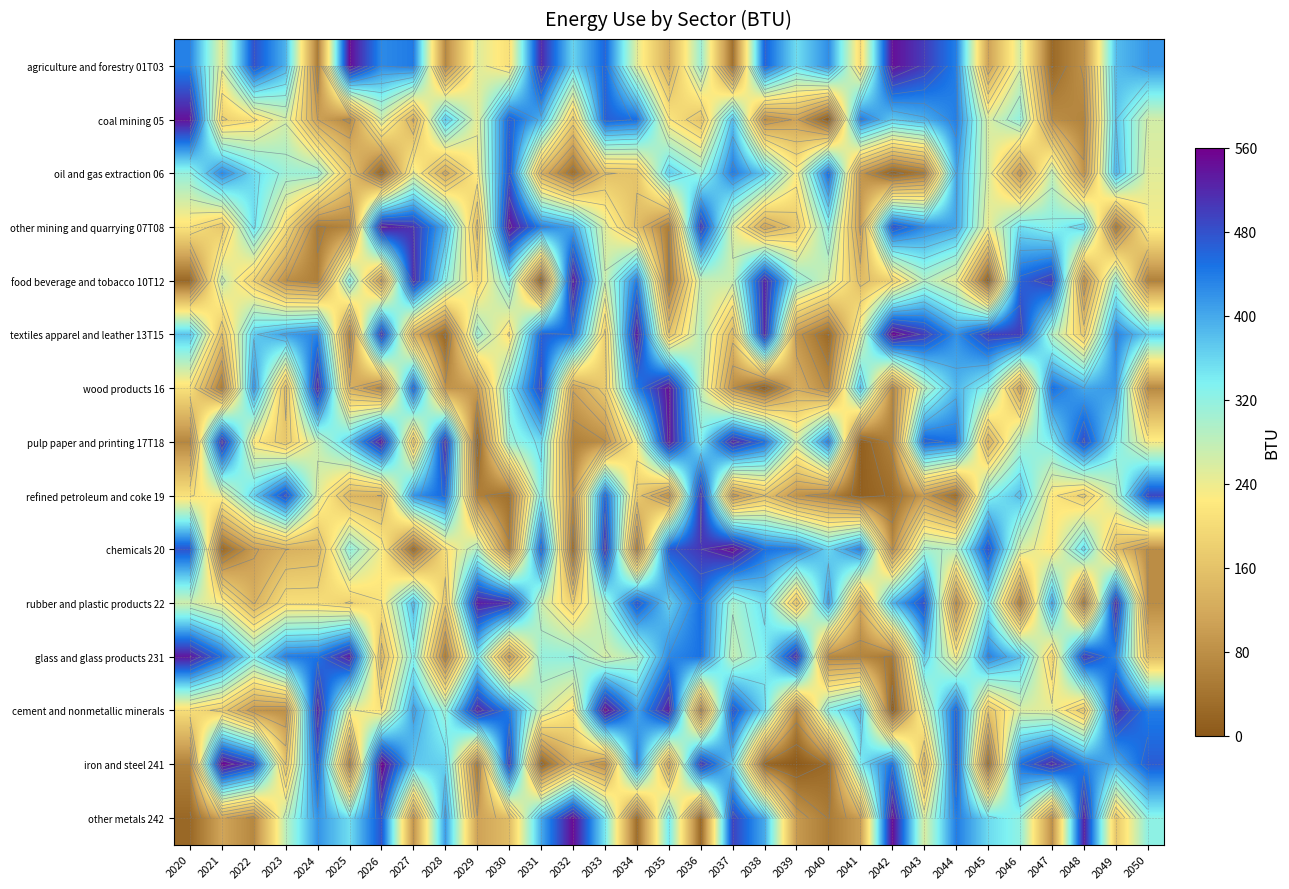

The value of oil and gas extraction 06 at 2045 is 258.7. True or false?

True